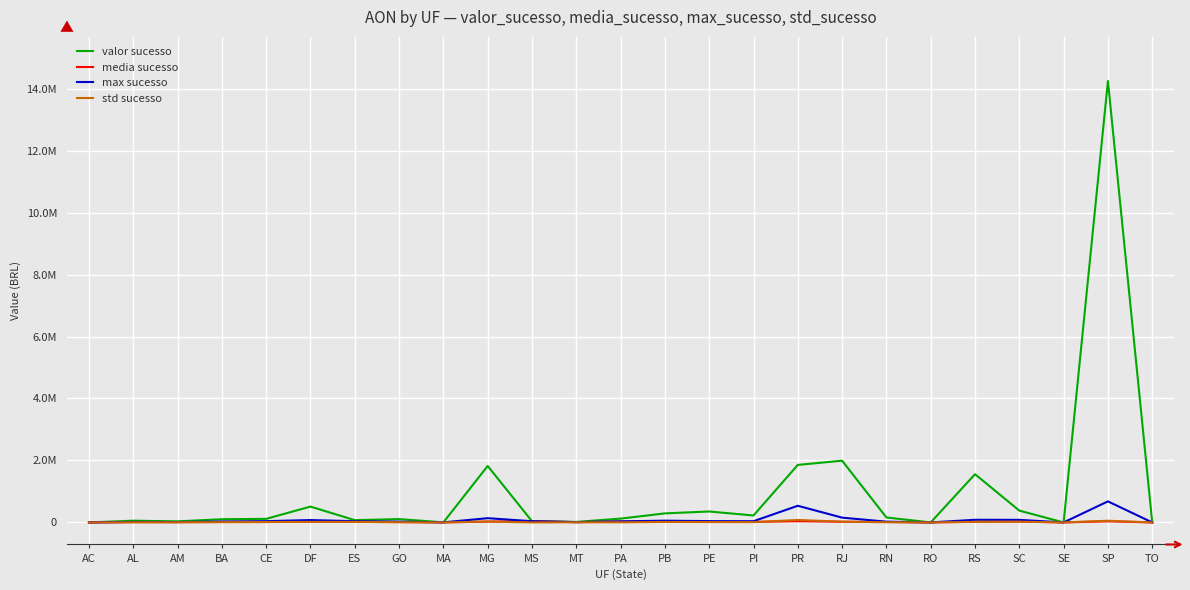

At PB, list the series in order from smallest to largest.

std sucesso, media sucesso, max sucesso, valor sucesso